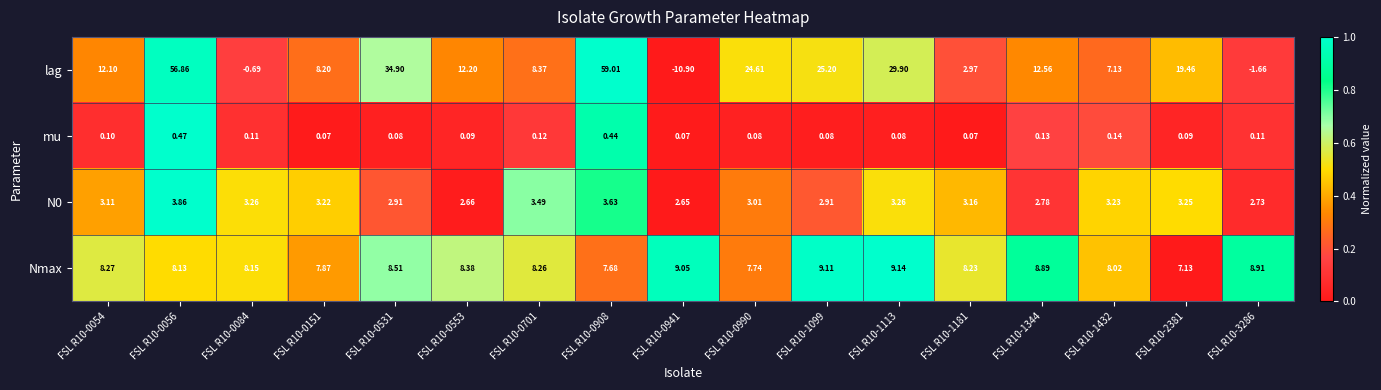

Is the value of Nmax at FSL R10-0553 greater than the value of lag at FSL R10-1099?

No